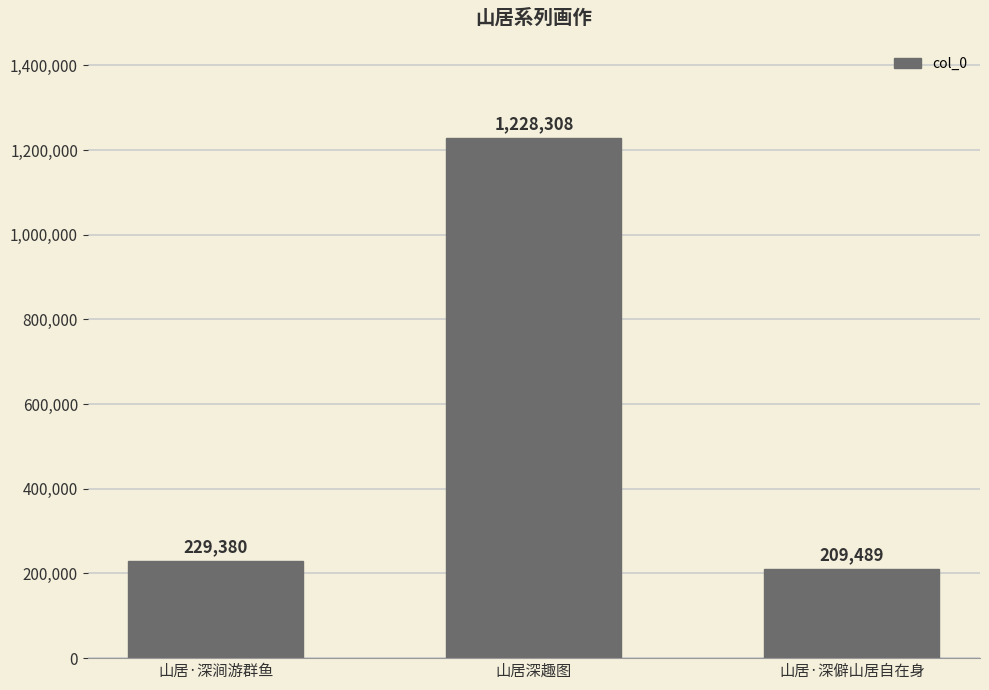

How many categories are shown in the chart?

3